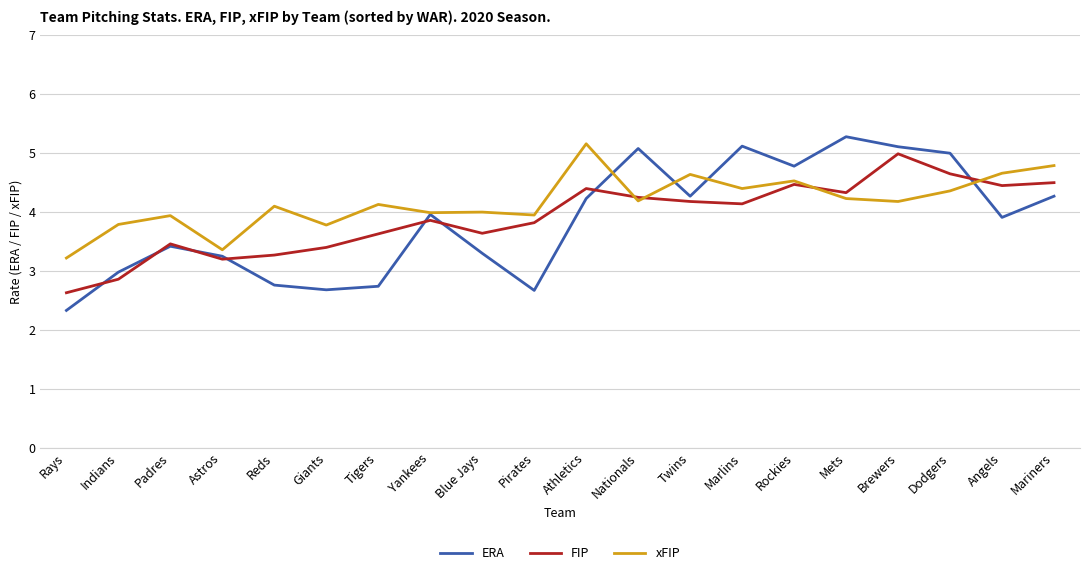

Between Indians and Dodgers, which series saw the biggest shift?

ERA